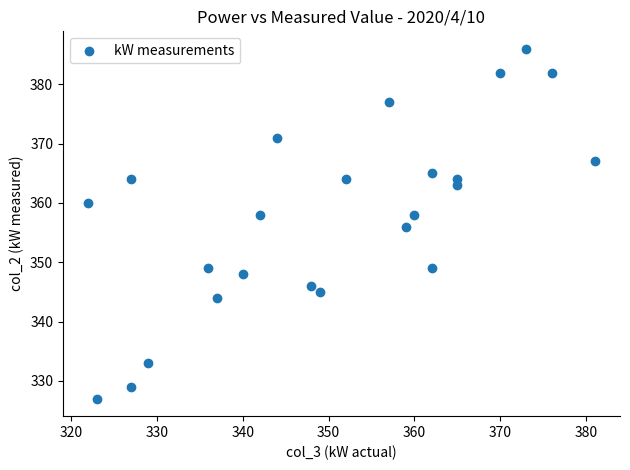

What is the range of X values (max minus min)?

59